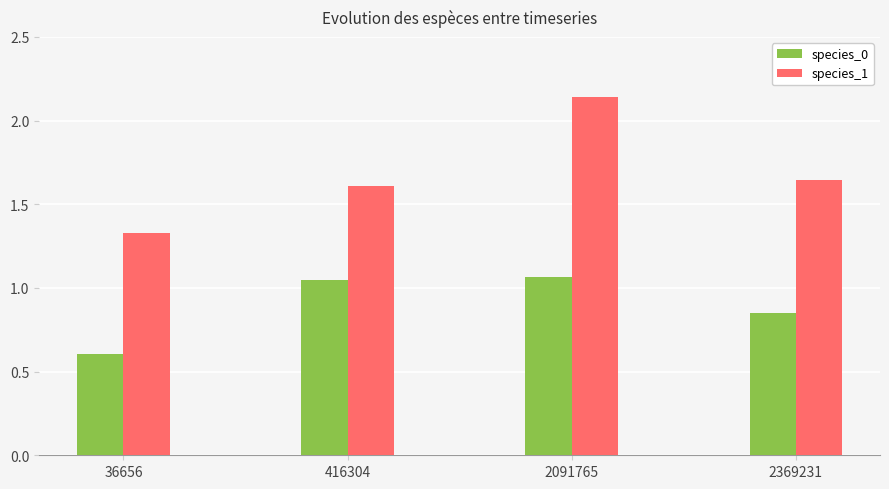

Count the number of categories in the chart.

4